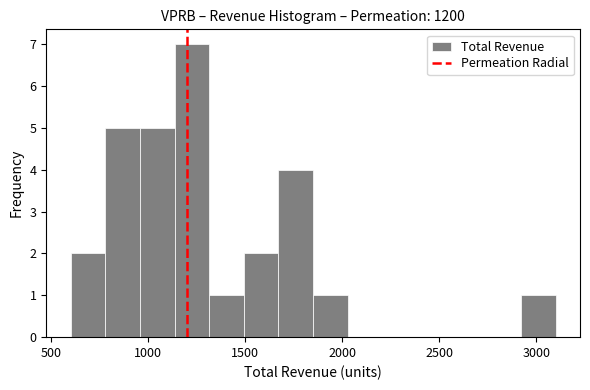

Around what value on the x-axis is the tallest bar? Give the approximate position of its centre, as read against the axis.

1250